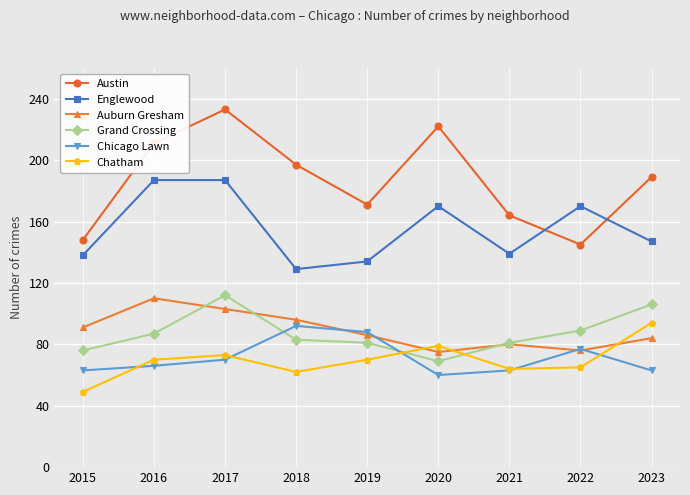

True or false: Grand Crossing and Austin cross at least once.

False